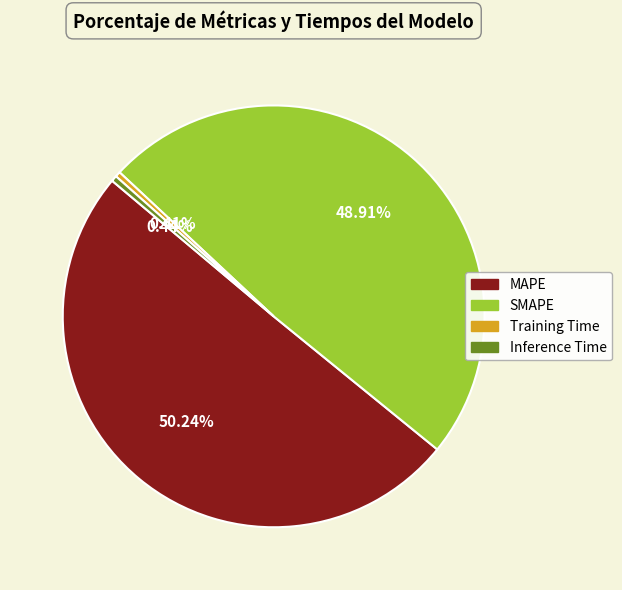

Which has a higher value, Training Time or SMAPE?

SMAPE